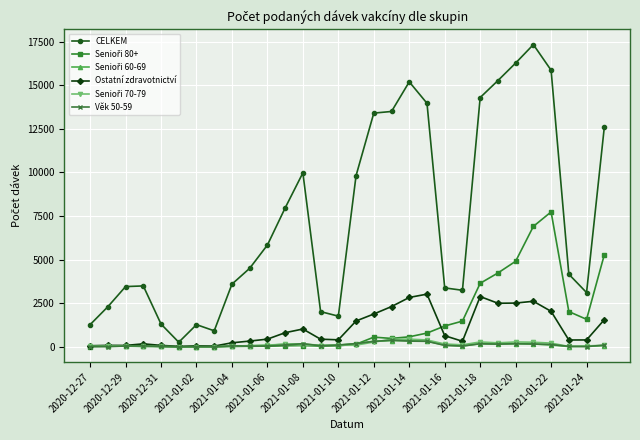

Which series has the largest total across all categories?

CELKEM